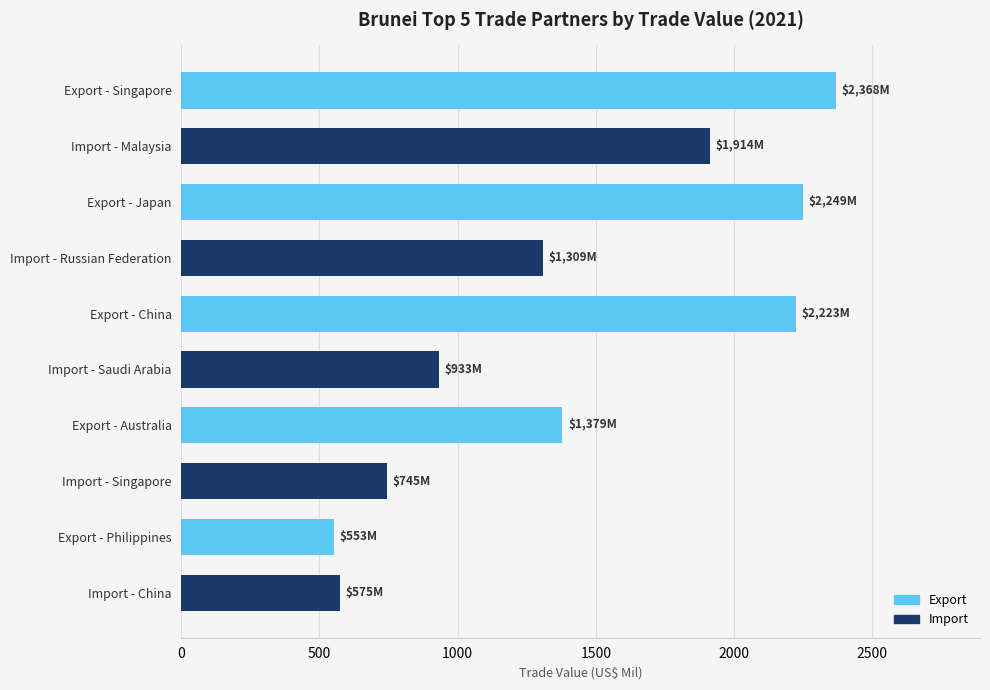

Where is the data nearest to the value 1460?

Export - Australia